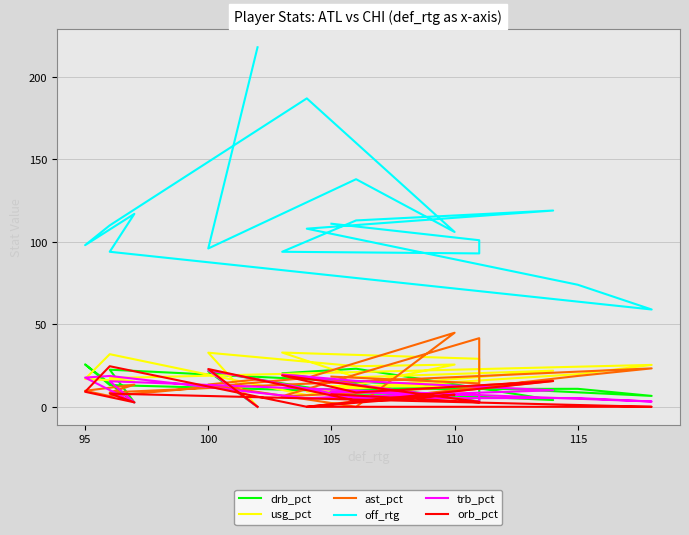

What is the value of the usg_pct point at the 17th from the left?

32.8